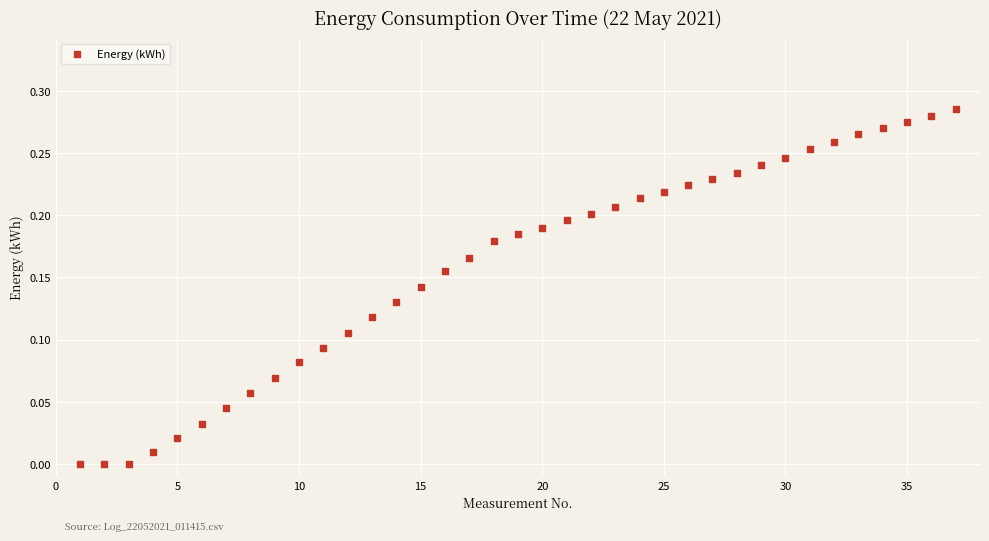

What is the range of X values (max minus min)?

36.0